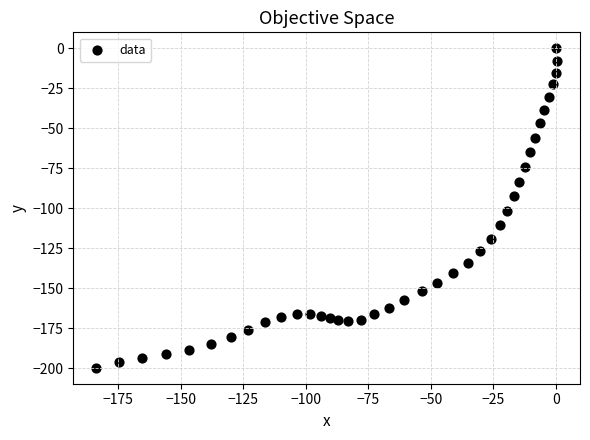

What is the range of X values (max minus min)?

184.3